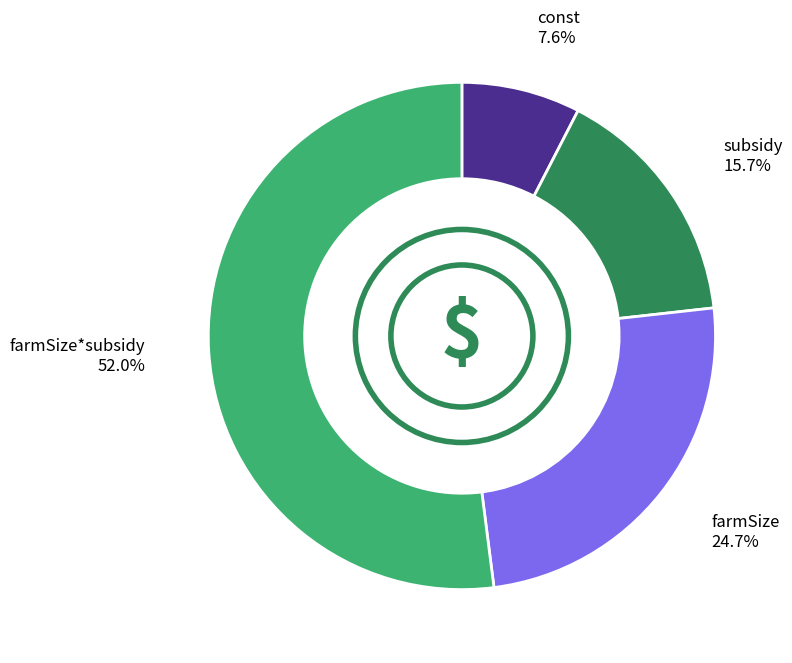

What is the smallest slice in the pie chart?

const